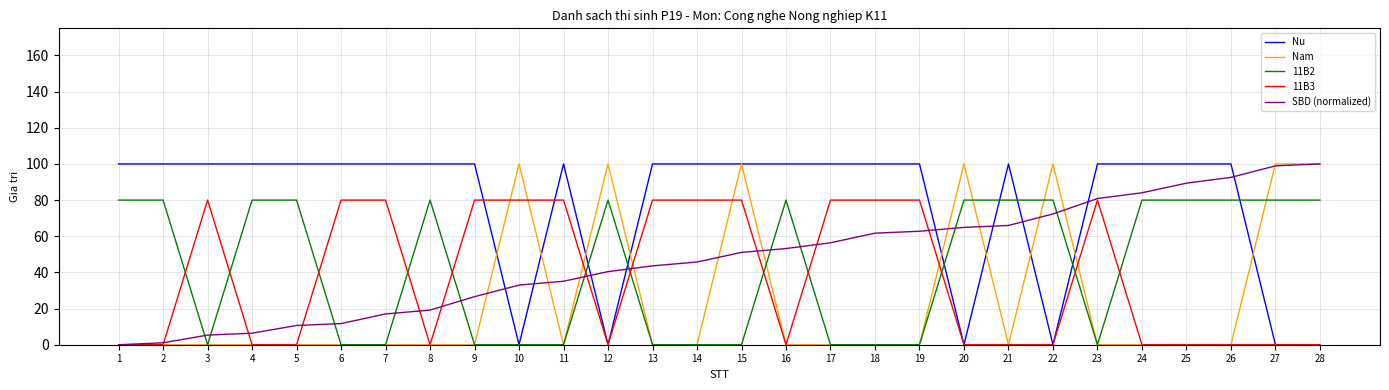

What are all the series names shown in the legend?

Nu, Nam, 11B2, 11B3, SBD (normalized)